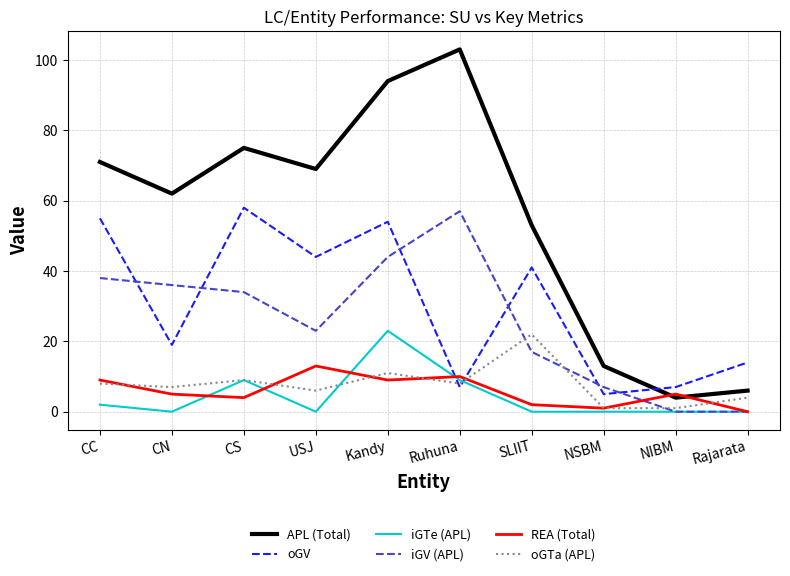

What is the difference between the maximum and second lowest values in the iGTe (APL) series?

23